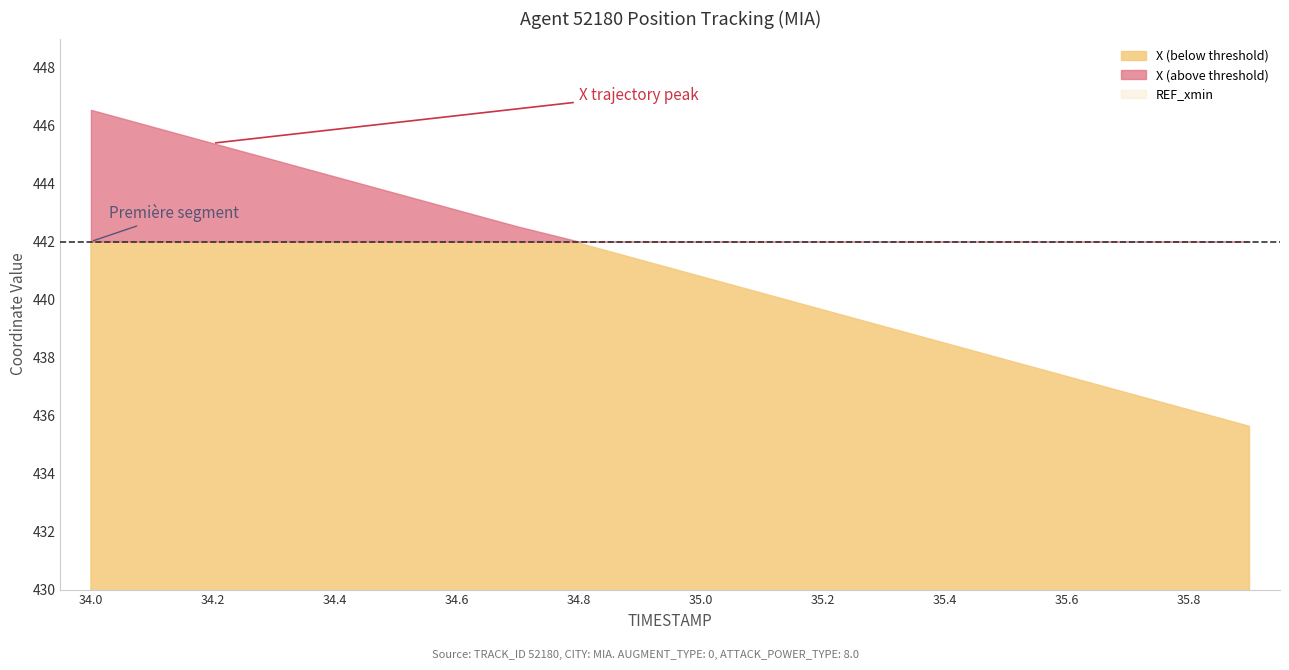

True or false: X and REF_xmin cross at least once.

False